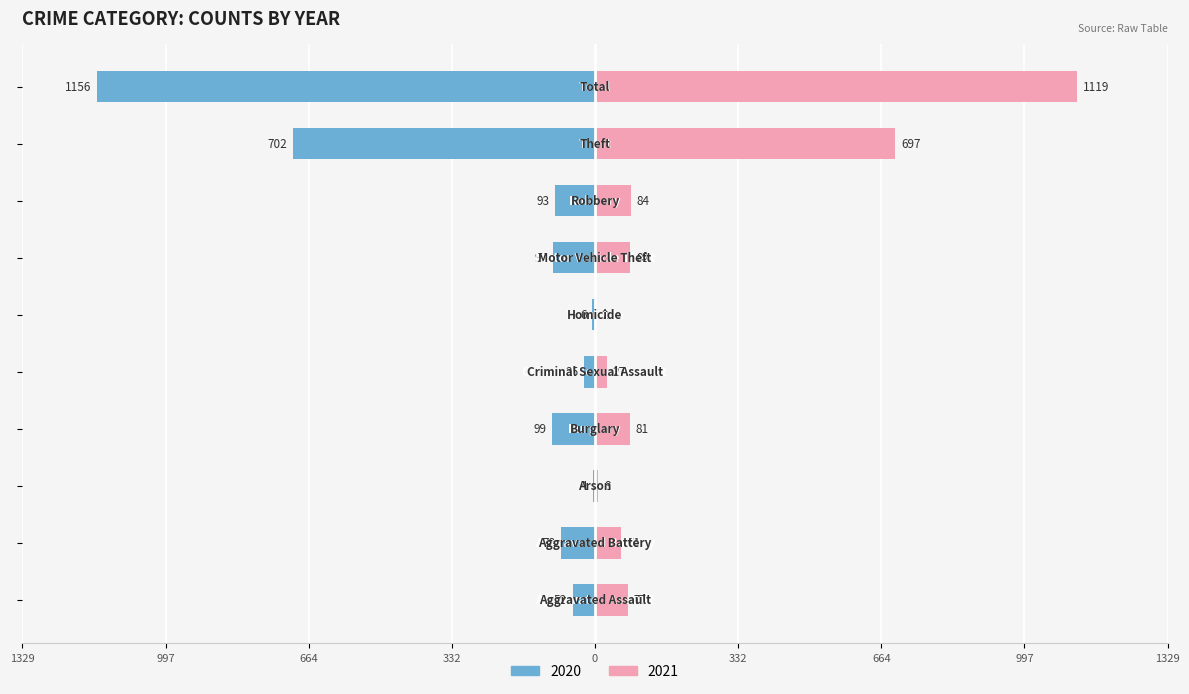

True or false: Left (2020) has a value of -99 at Burglary.

True